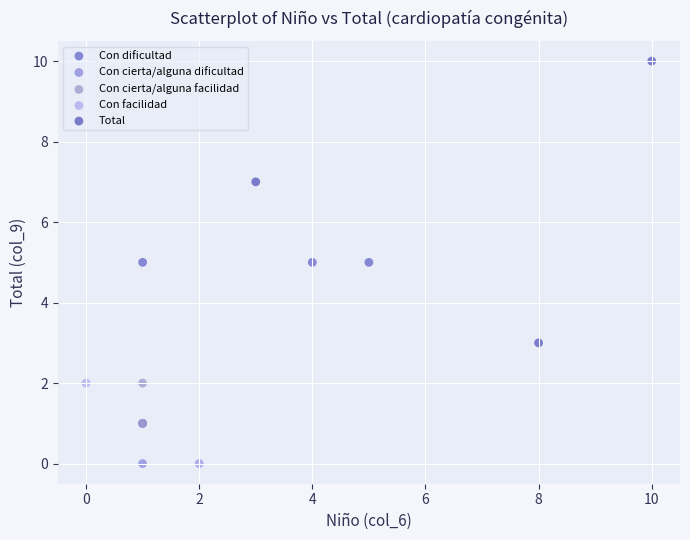

Which series reaches the maximum Y coordinate?

Total